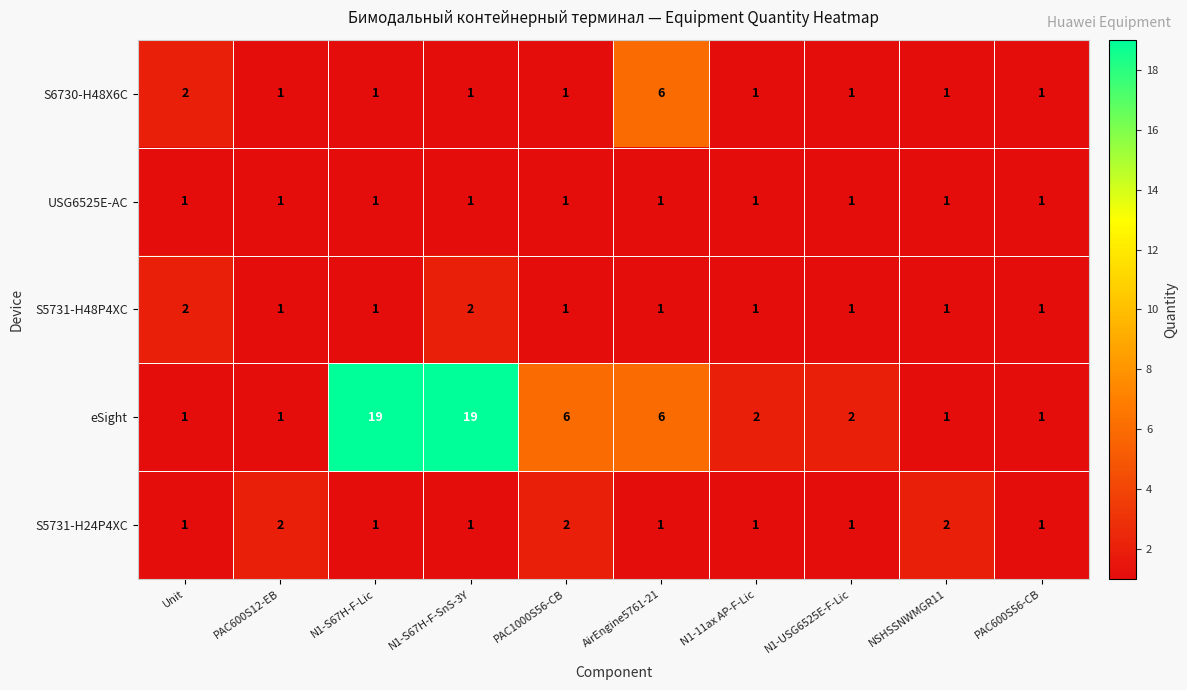

The value of S6730-H48X6C at PAC1000S56-CB is 1. True or false?

True